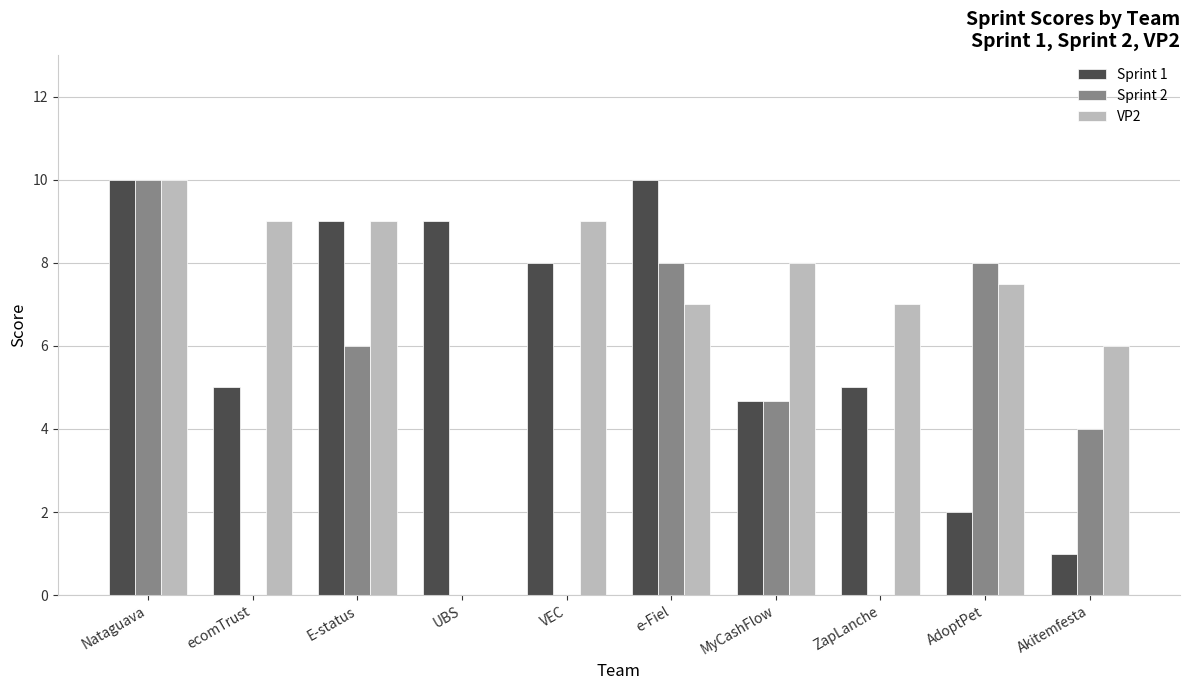

Reading left to right, list all the values displayed in this chart.

Sprint 1: 10.0	5.0	9.0	9.0	8.0	10.0	4.7	5.0	2.0	1.0
Sprint 2: 10.0	0.0	6.0	0.0	0.0	8.0	4.7	0.0	8.0	4.0
VP2: 10.0	9.0	9.0	0.0	9.0	7.0	8.0	7.0	7.5	6.0